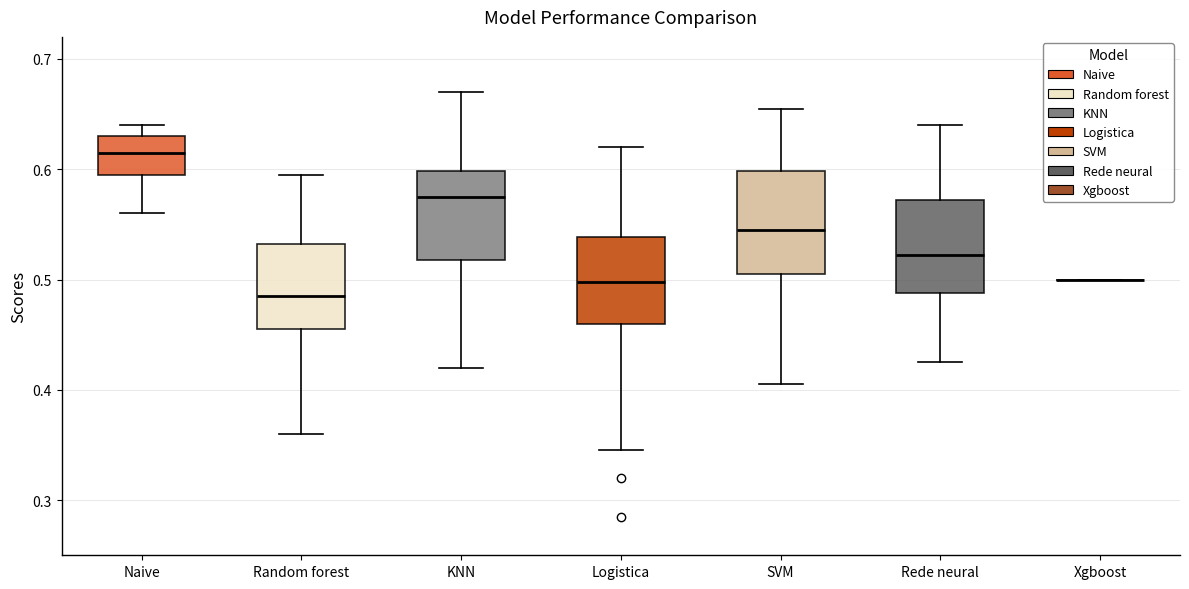

Reading left to right, transcribe this box plot: for each box, give where its median line is, the range the box spans, and where its two whiskers end, as read against the y-axis. The values are not printed on the chart, so give them approximately, as read against the axis.

Naive: median 0.62, box 0.60 to 0.63, whiskers 0.56 to 0.64
Random forest: median 0.49, box 0.46 to 0.53, whiskers 0.36 to 0.60
KNN: median 0.58, box 0.52 to 0.60, whiskers 0.42 to 0.67
Logistica: median 0.50, box 0.46 to 0.54, whiskers 0.35 to 0.62
SVM: median 0.55, box 0.51 to 0.60, whiskers 0.41 to 0.66
Rede neural: median 0.52, box 0.49 to 0.57, whiskers 0.43 to 0.64
Xgboost: box collapsed to a line at 0.50, whiskers 0.50 to 0.50